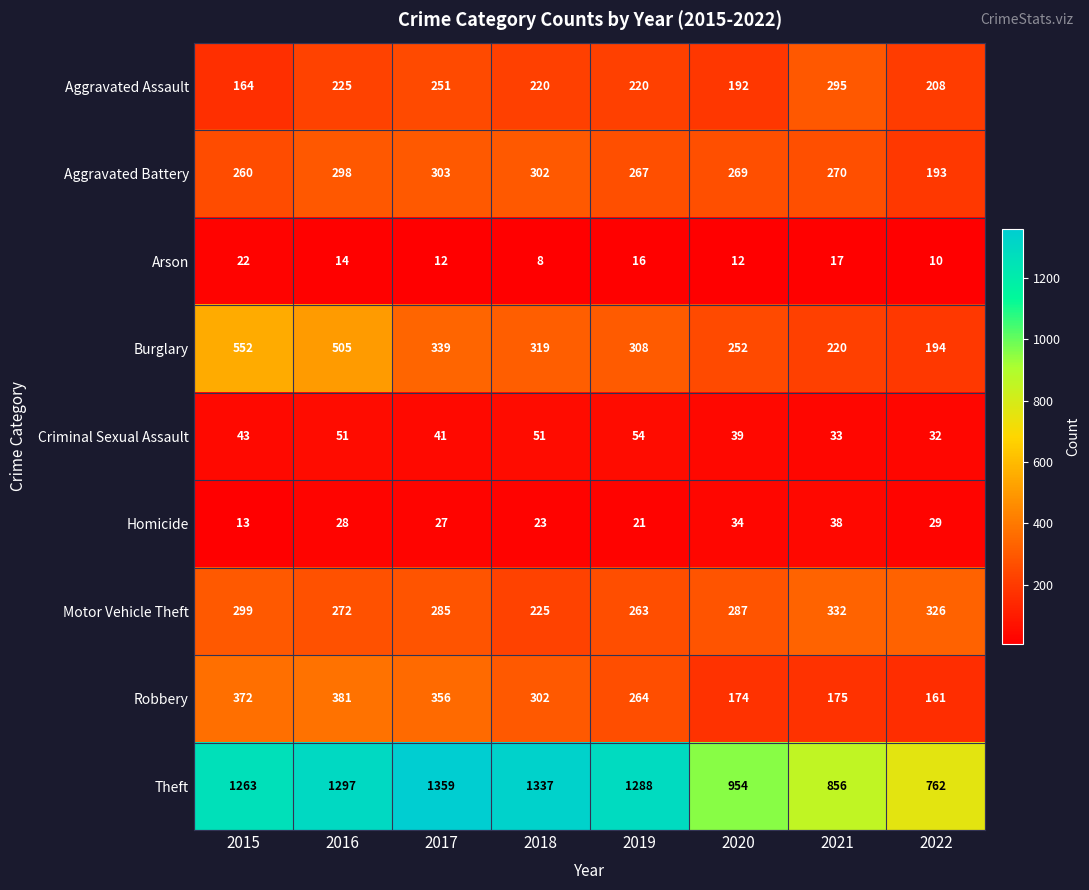

At which label is Robbery closest to 271?

2019